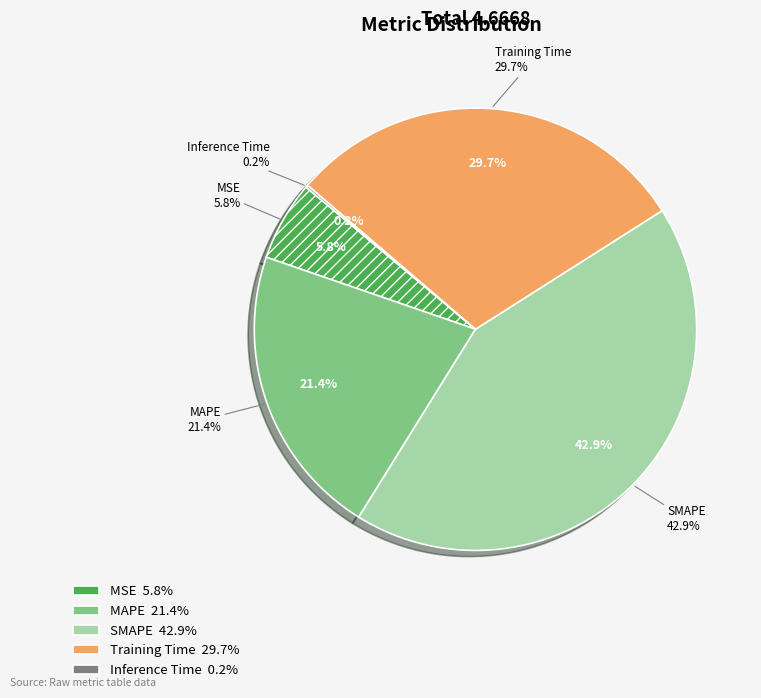

Is it true that MAPE is 12% of the pie?

False